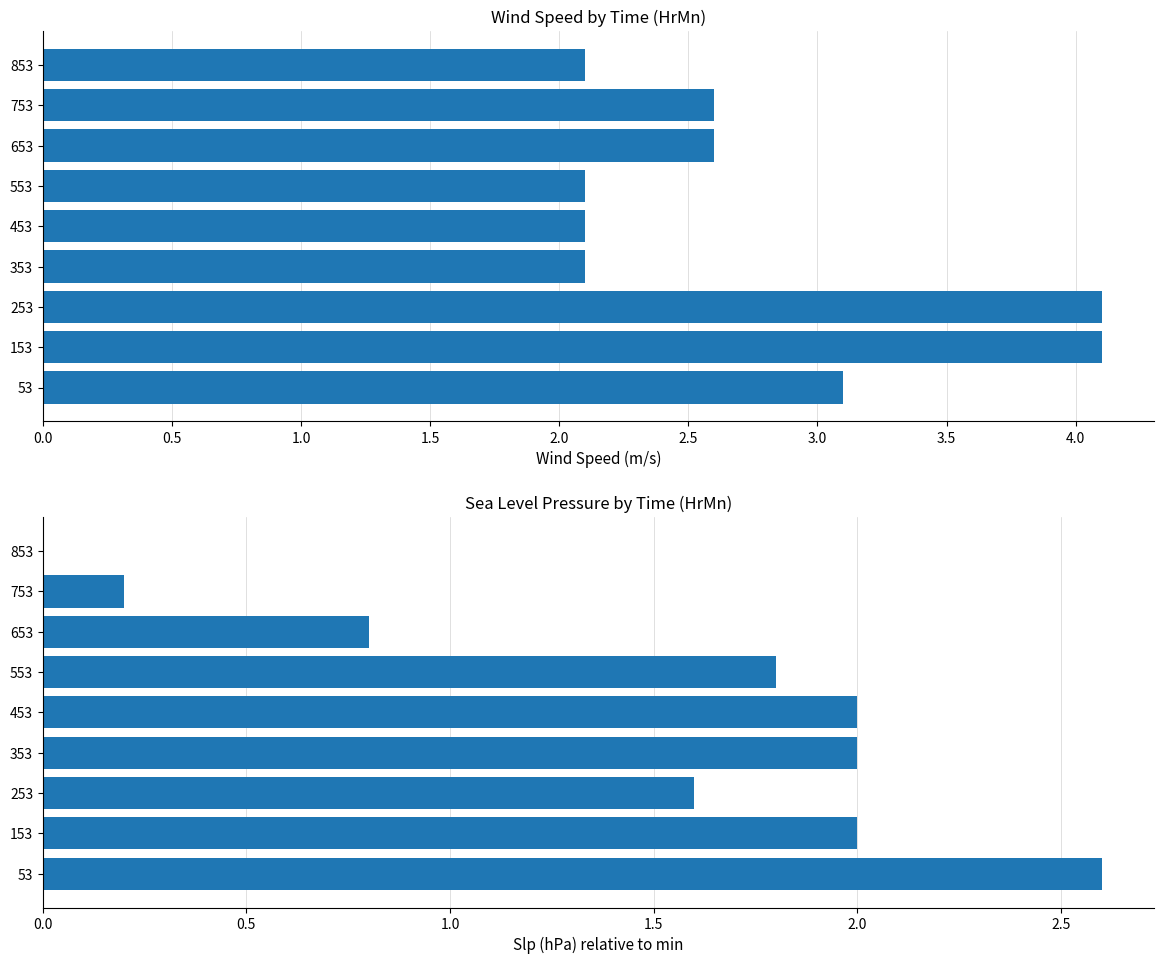

Read the Slp value at 53.

2.6